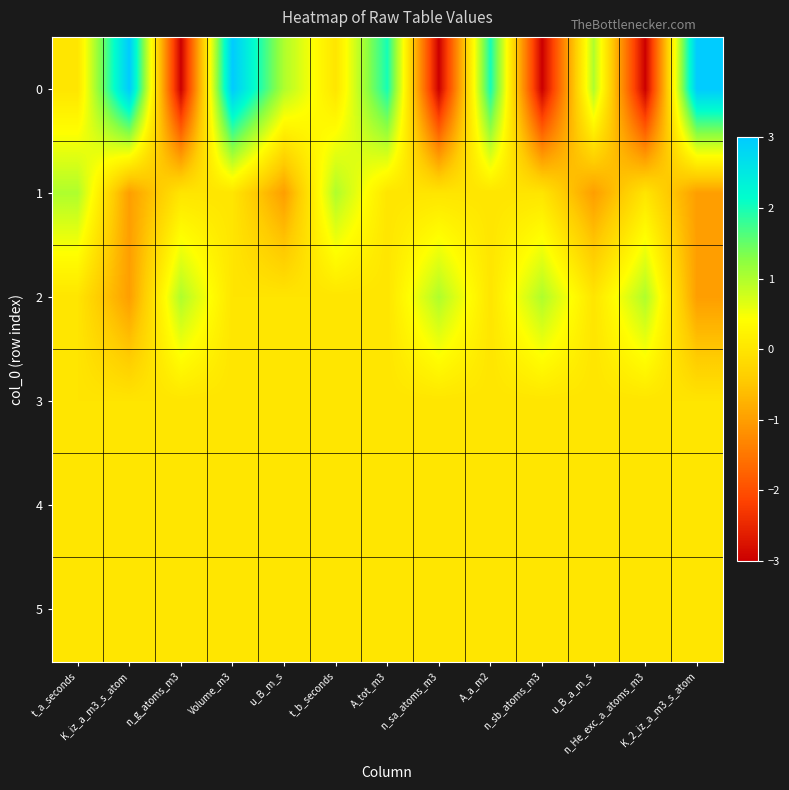

At how many categories does at least one series exceed 1?

5